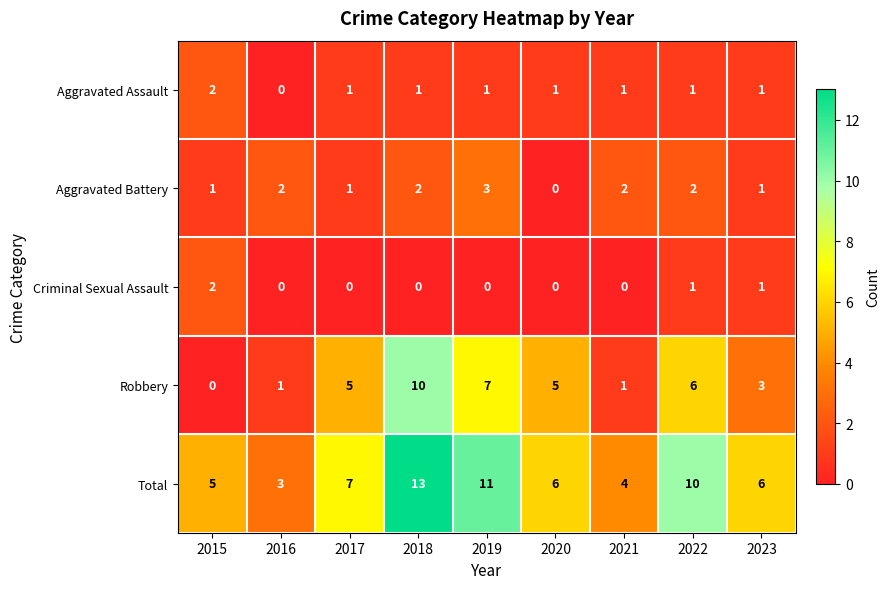

At 2019, list the series in order from smallest to largest.

Criminal Sexual Assault, Aggravated Assault, Aggravated Battery, Robbery, Total